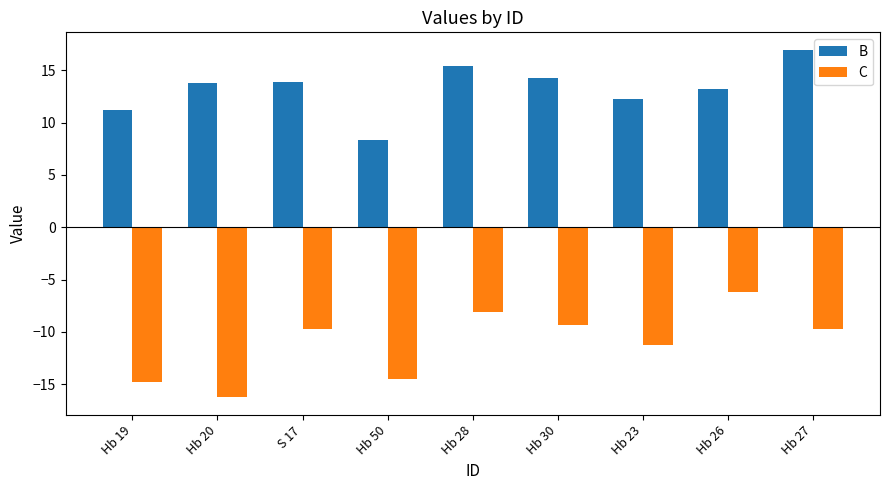

What is the sum of all B values?

119.3